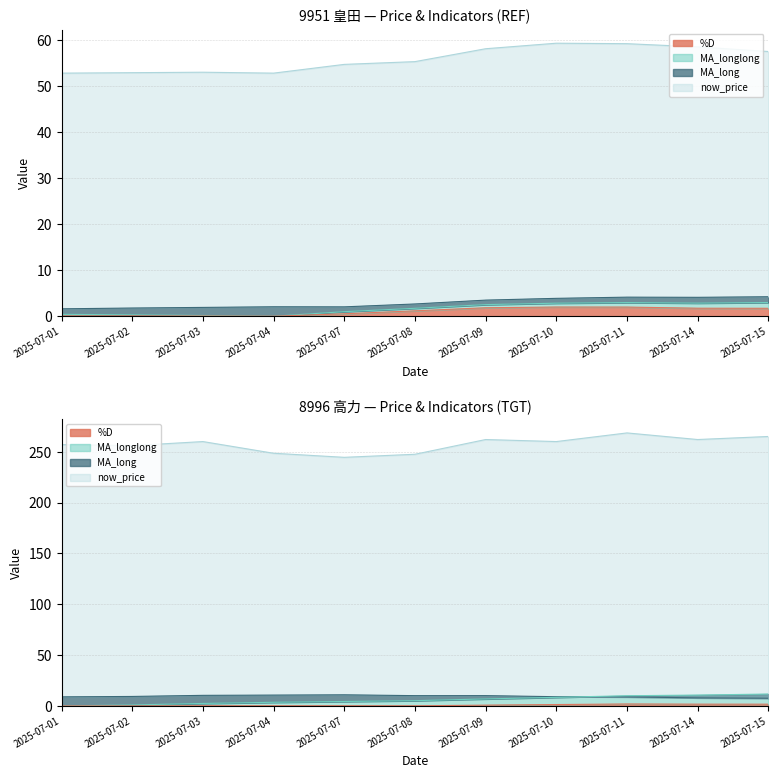

Does the chart display data point markers on the line(s)?

No